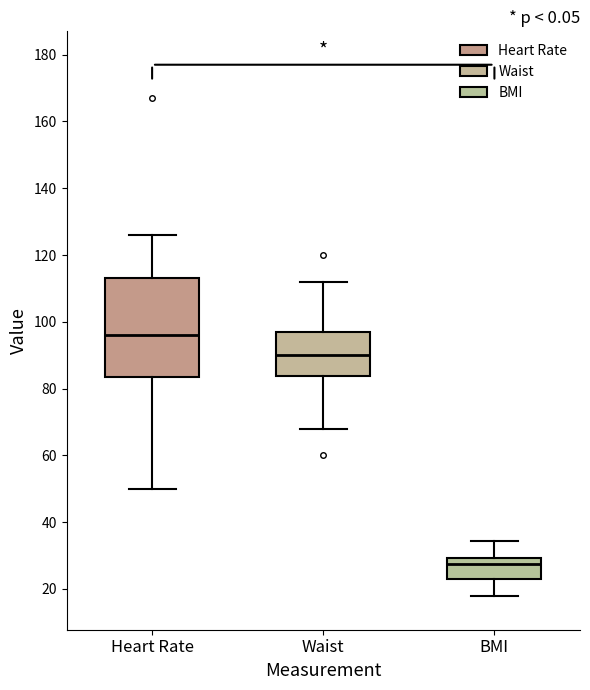

Which box is the tallest, from its lower edge to its upper edge?

Heart Rate